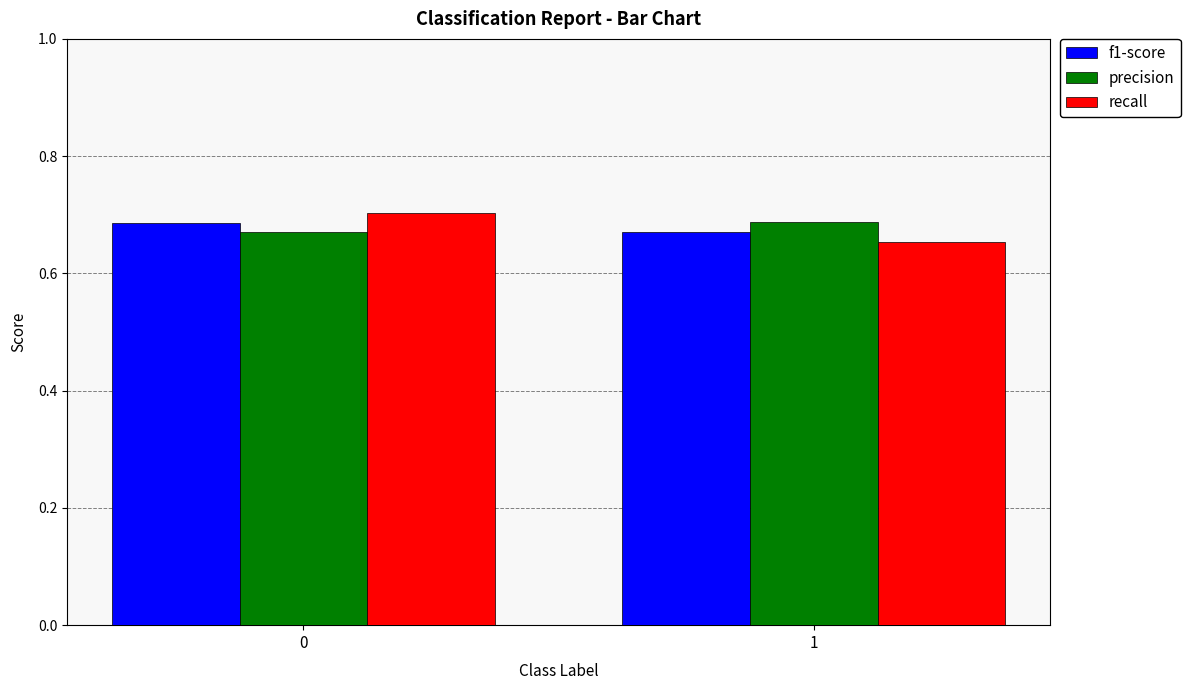

What is the sum of the precision values at 1 and 0?

1.4